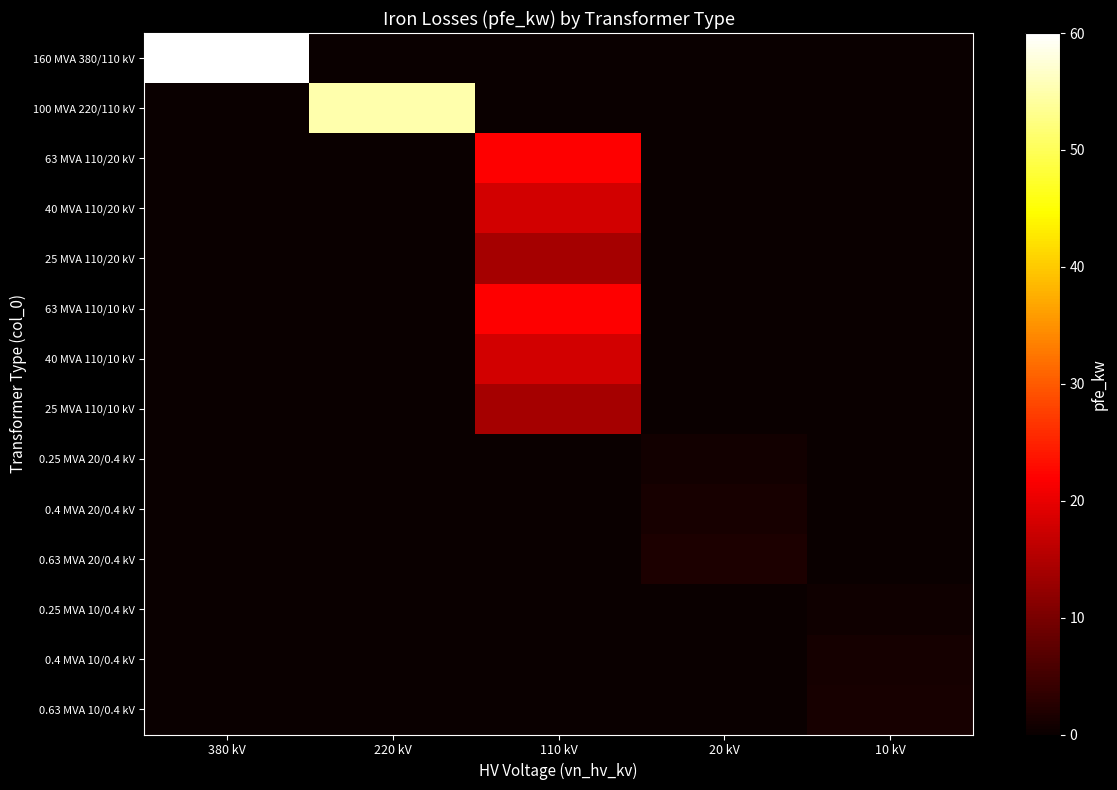

Reading left to right, list all the values displayed in this chart.

row_0: 60.0	0.0	0.0	0.0	0.0
row_1: 0.0	55.0	0.0	0.0	0.0
row_2: 0.0	0.0	22.0	0.0	0.0
row_3: 0.0	0.0	18.0	0.0	0.0
row_4: 0.0	0.0	14.0	0.0	0.0
row_5: 0.0	0.0	22.0	0.0	0.0
row_6: 0.0	0.0	18.0	0.0	0.0
row_7: 0.0	0.0	14.0	0.0	0.0
row_8: 0.0	0.0	0.0	0.8	0.0
row_9: 0.0	0.0	0.0	1.4	0.0
row_10: 0.0	0.0	0.0	1.6	0.0
row_11: 0.0	0.0	0.0	0.0	0.6
row_12: 0.0	0.0	0.0	0.0	0.9
row_13: 0.0	0.0	0.0	0.0	1.2